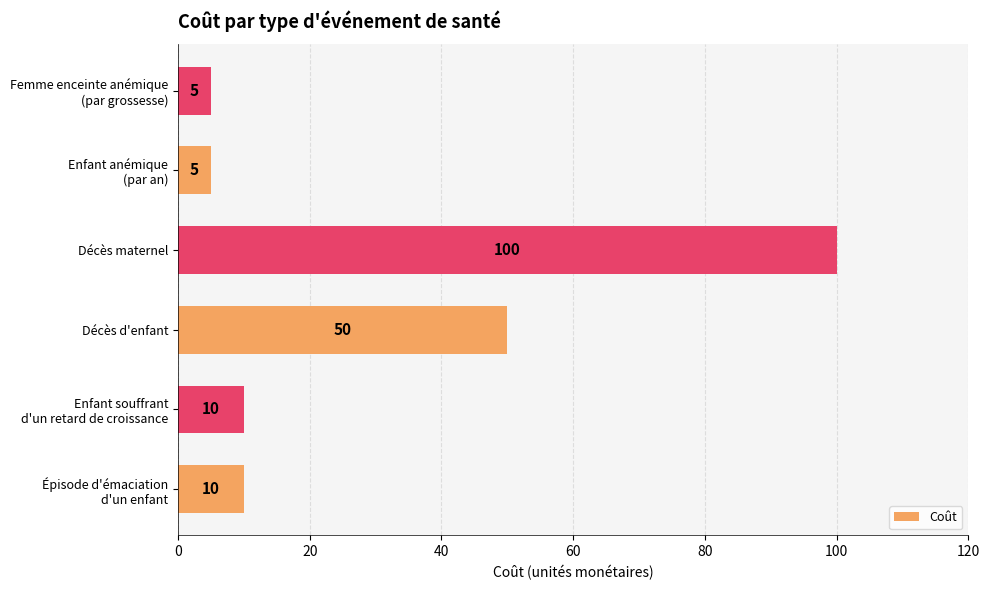

The value at Décès d'enfant is 26. True or false?

False